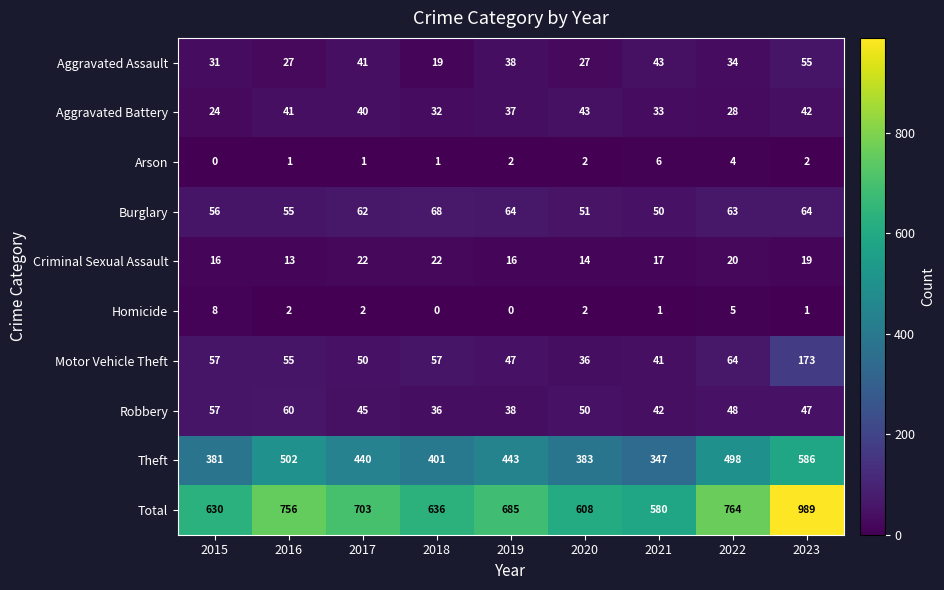

What is the average value of the Criminal Sexual Assault series?

18